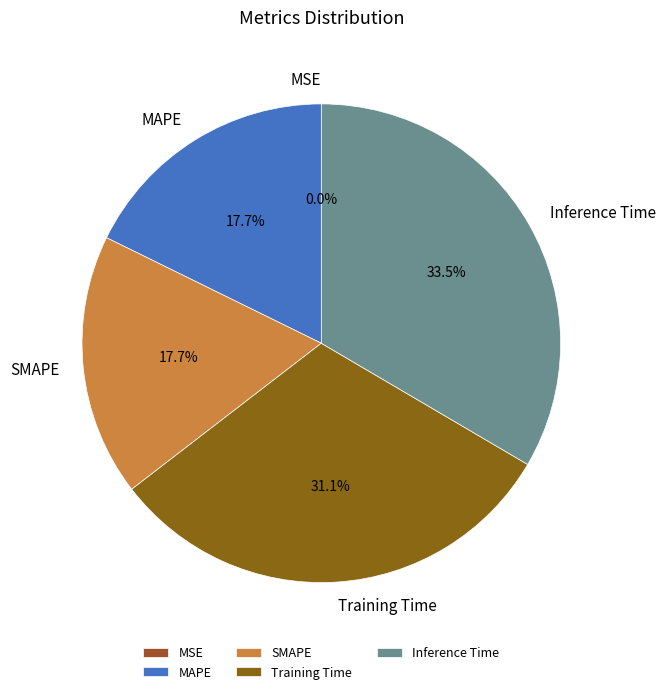

Which has a higher value, Inference Time or MAPE?

Inference Time